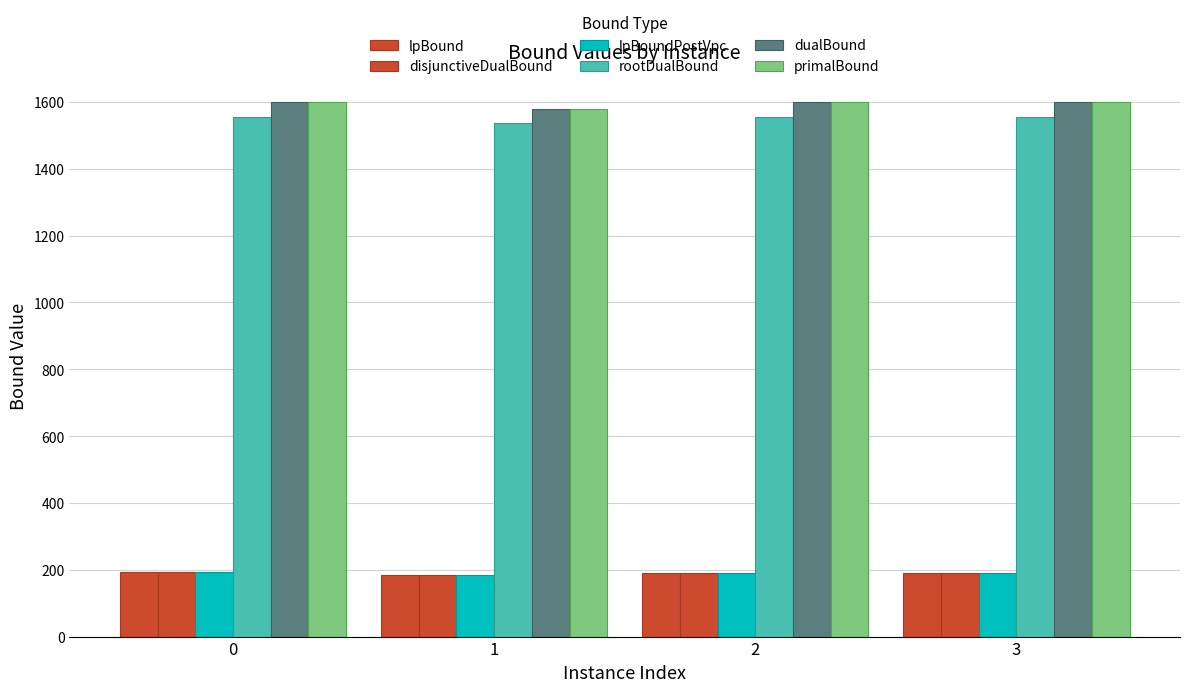

Does the chart contain stacked bars?

No